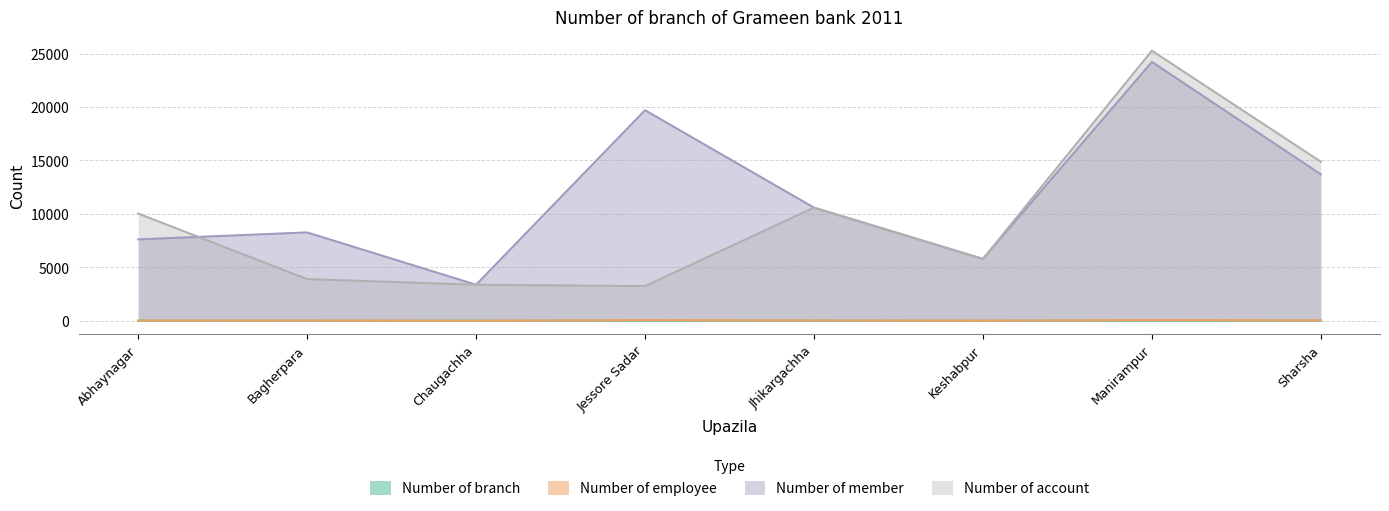

What is the label of the 6th point from the left?

Keshabpur